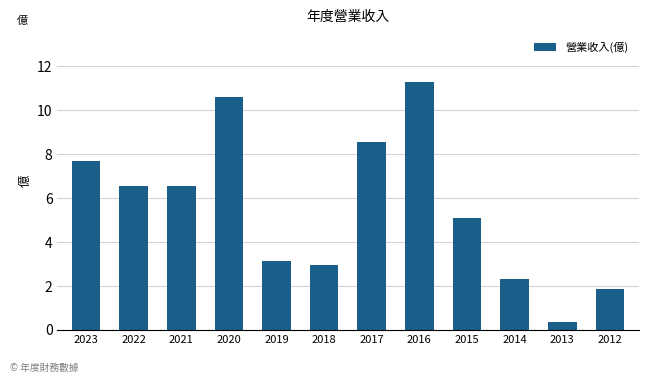

The value at 2013 is 0.4. True or false?

True